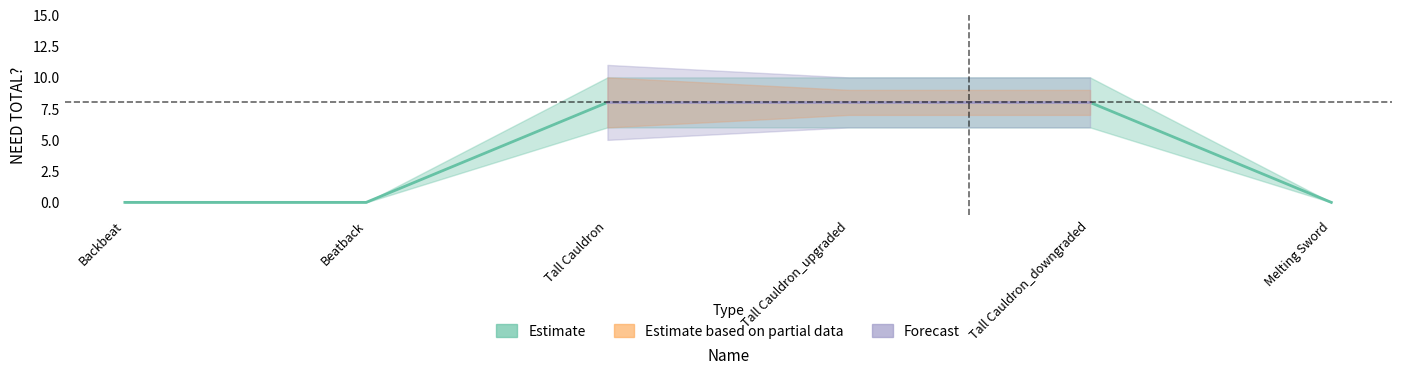

What is the difference between the NEED TOTAL? (Estimate) values at Tall Cauldron and Melting Sword?

8